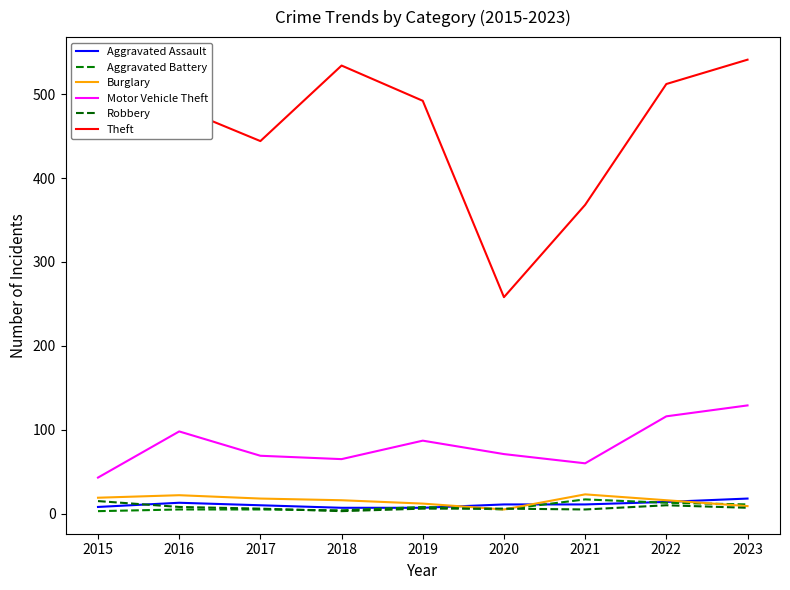

Which category has the lowest value in the Motor Vehicle Theft series?

2015